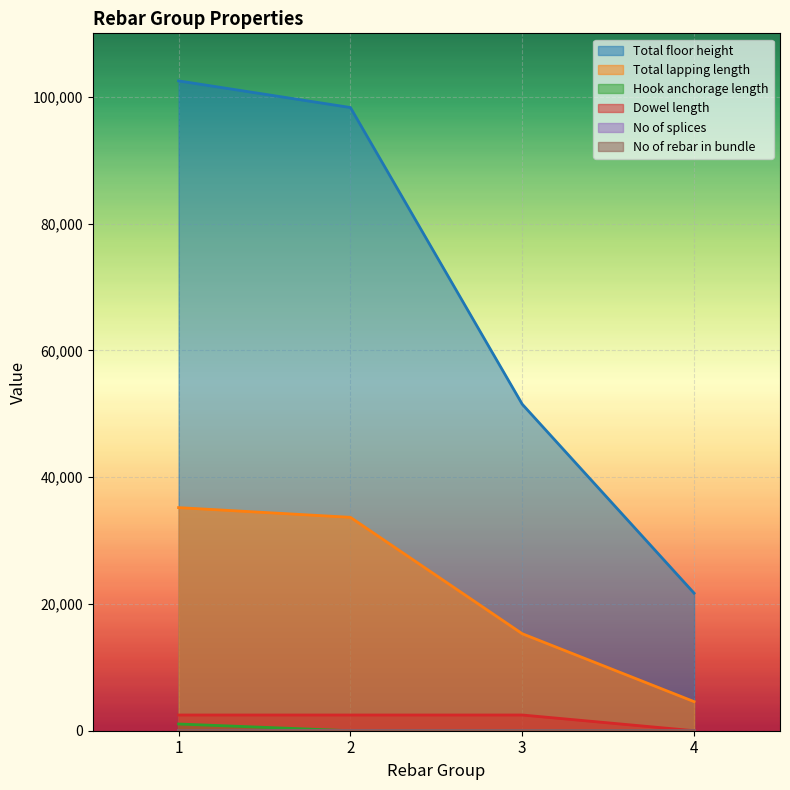

True or false: No of splices has a value of 2 at 4.

False